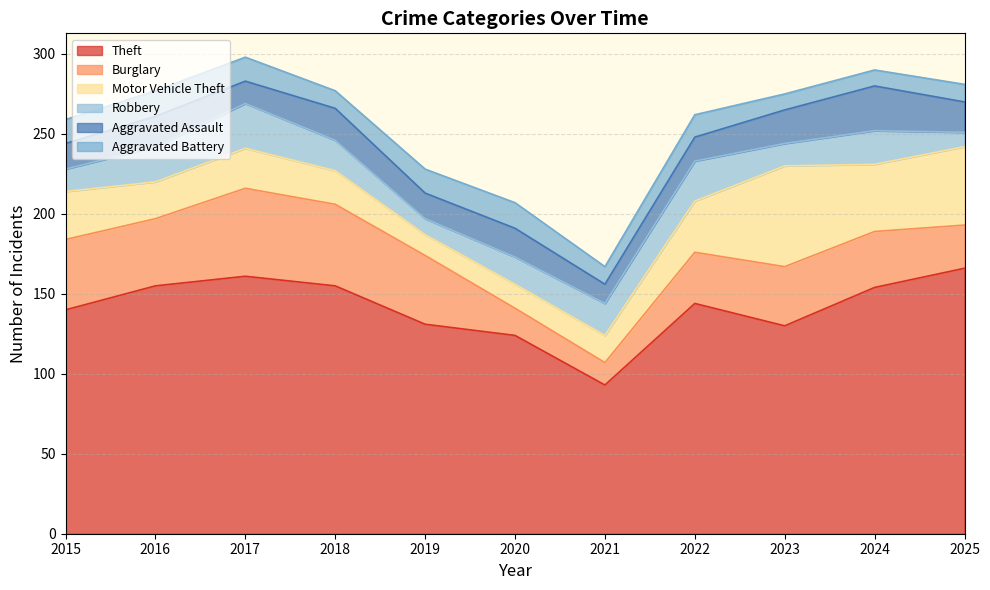

True or false: Burglary has a value of 42 at 2016.

True